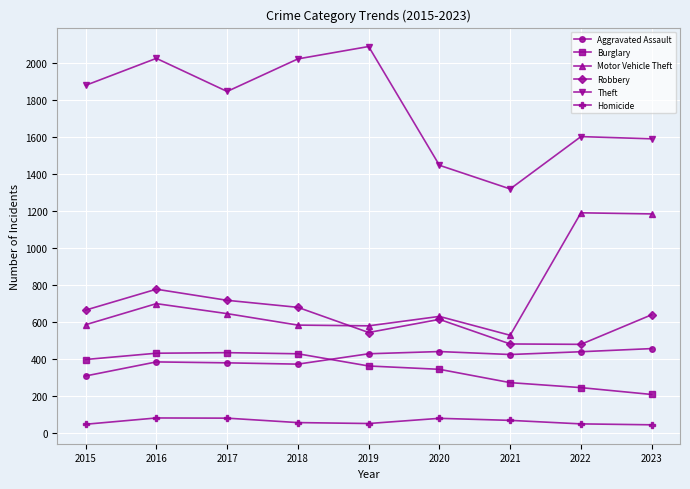

Does the chart have visible grid lines?

Yes